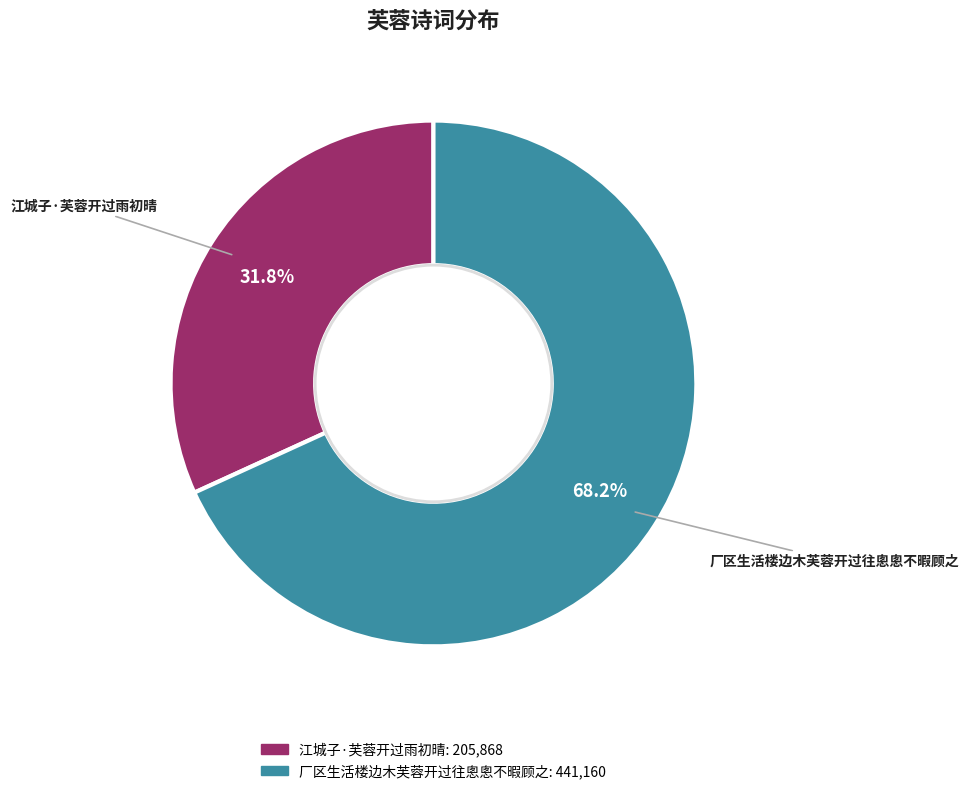

Which category has the smallest portion of the pie?

江城子·芙蓉开过雨初晴